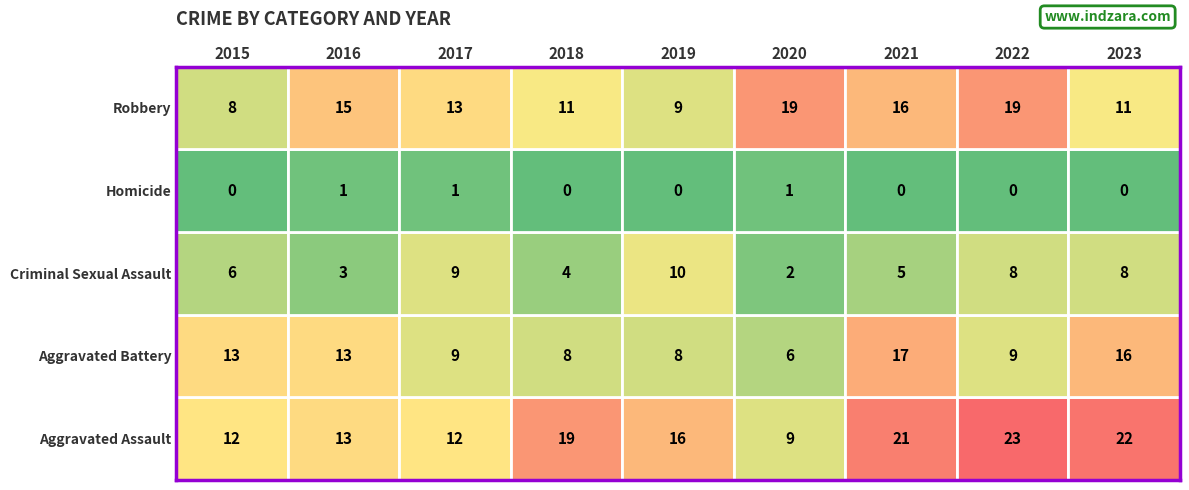

The Aggravated Battery series shows 9 at 2022. True or false?

True